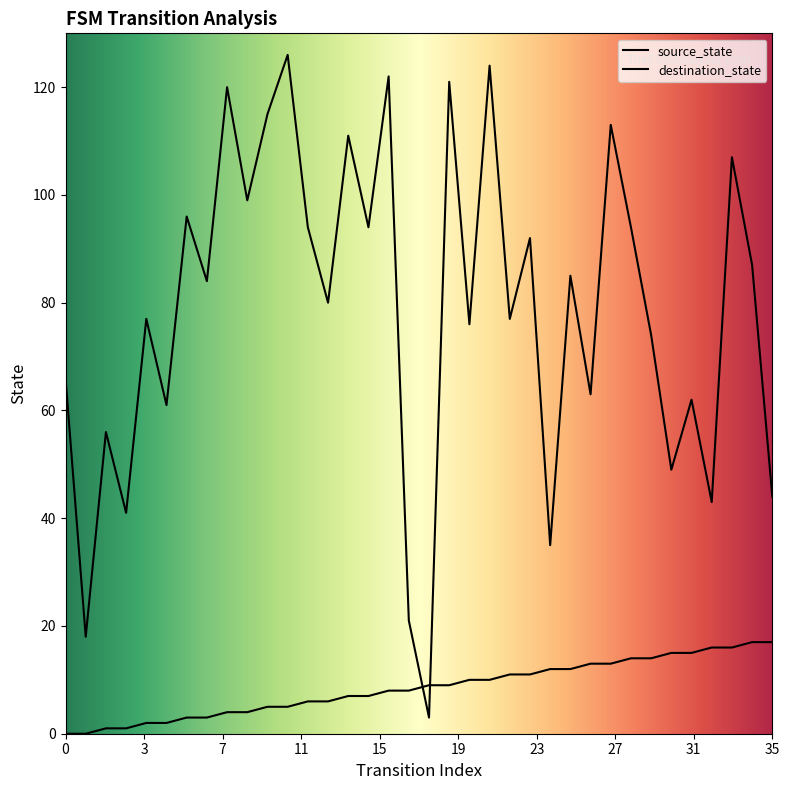

Is this an area chart (filled region under the line)?

No